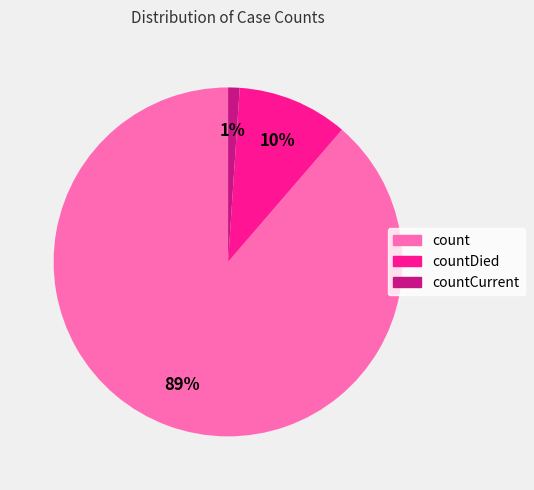

Is there a majority slice in this chart?

Yes